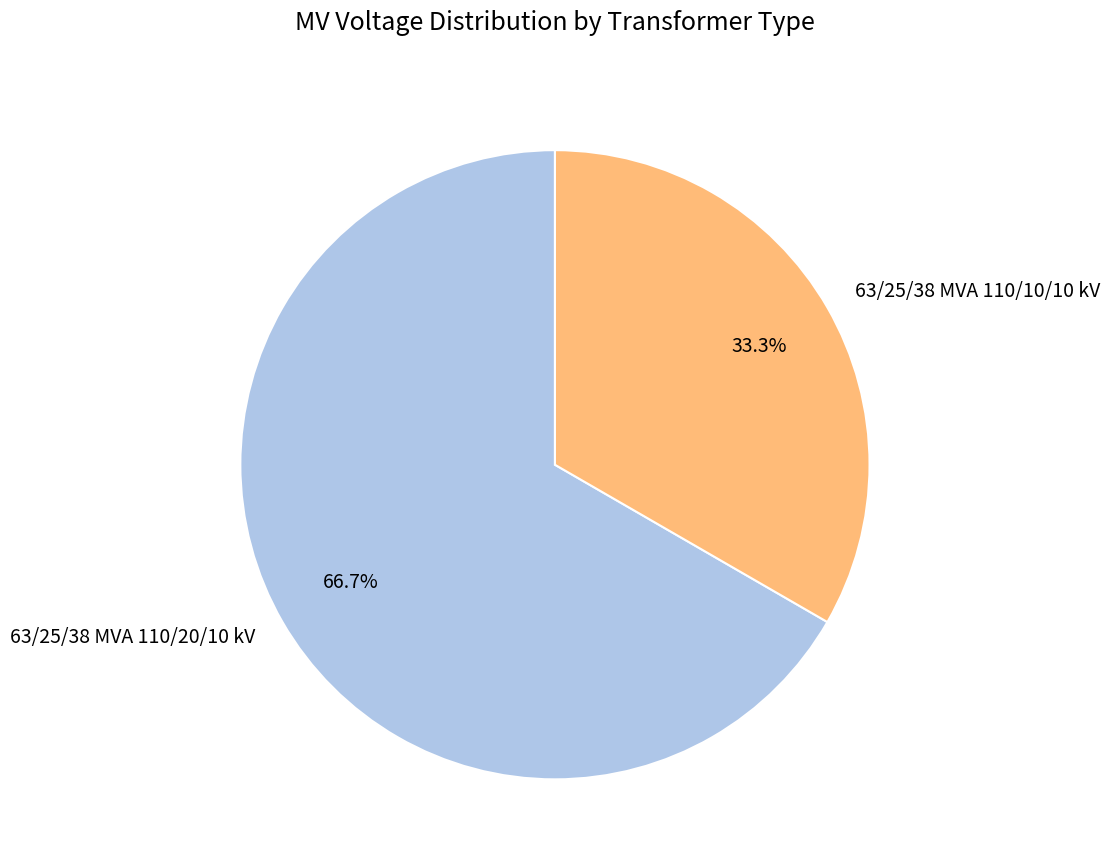

Which category has the biggest portion of the pie?

63/25/38 MVA 110/20/10 kV